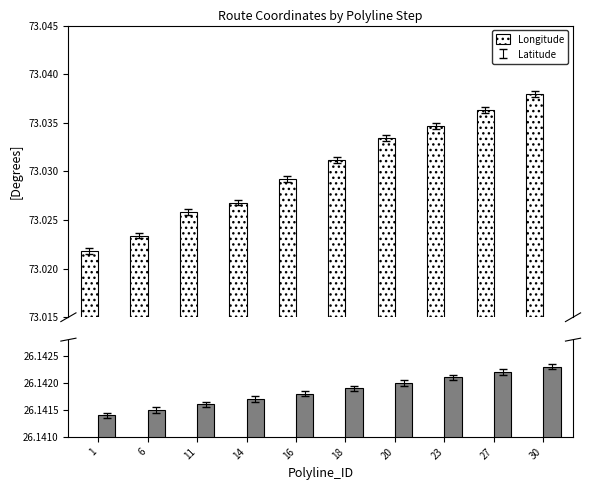

Which category has the lowest value in the Latitude series?

1